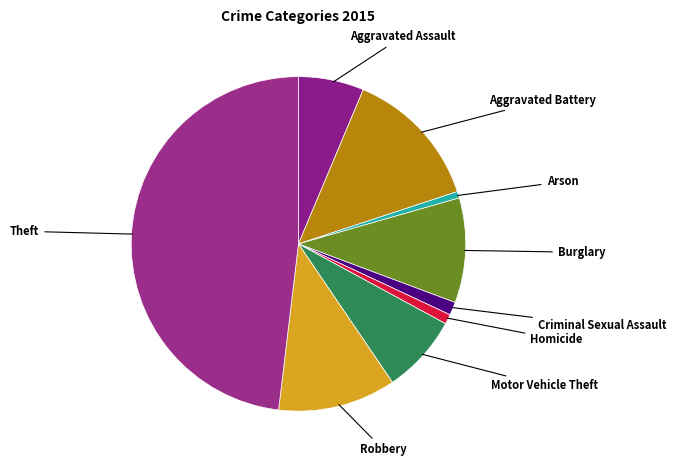

Count the number of slices in the pie.

9